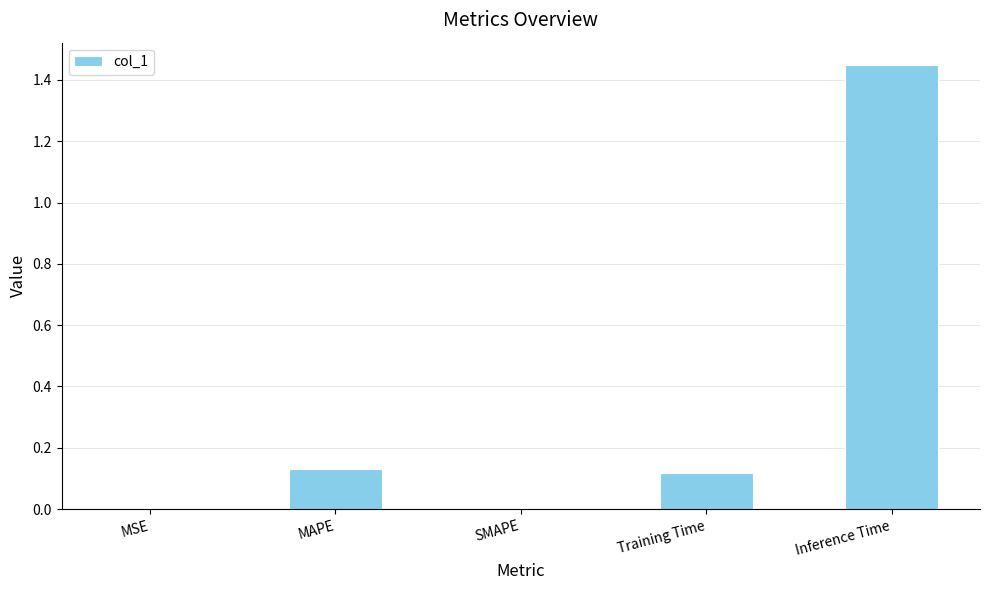

What is the sum of all values?

1.7